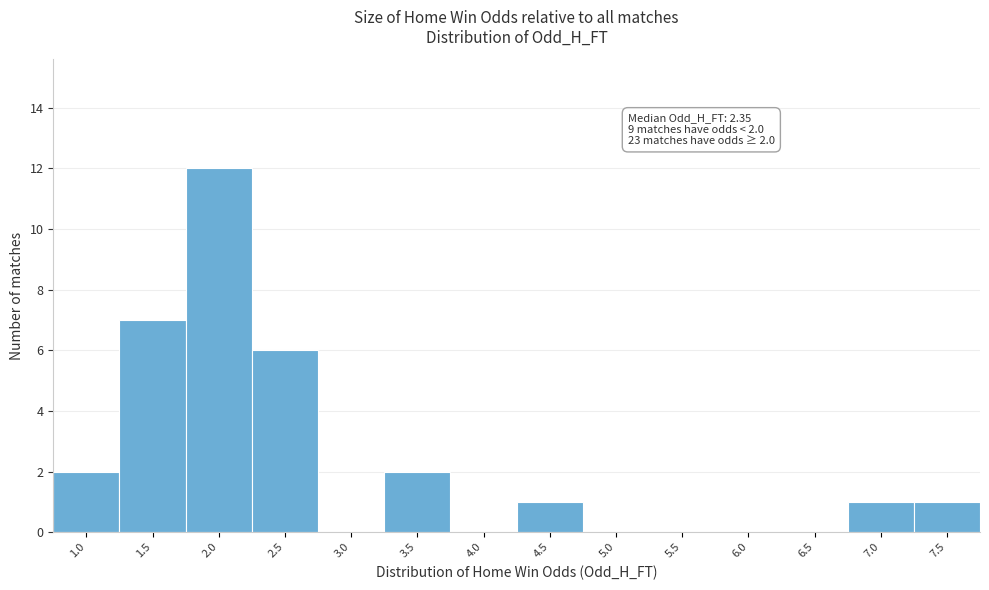

Reading right to left, extract all data points from this chart.

7.5=1	7.0=1	6.5=0	6.0=0	5.5=0	5.0=0	4.5=1	4.0=0	3.5=2	3.0=0	2.5=6	2.0=12	1.5=7	1.0=2